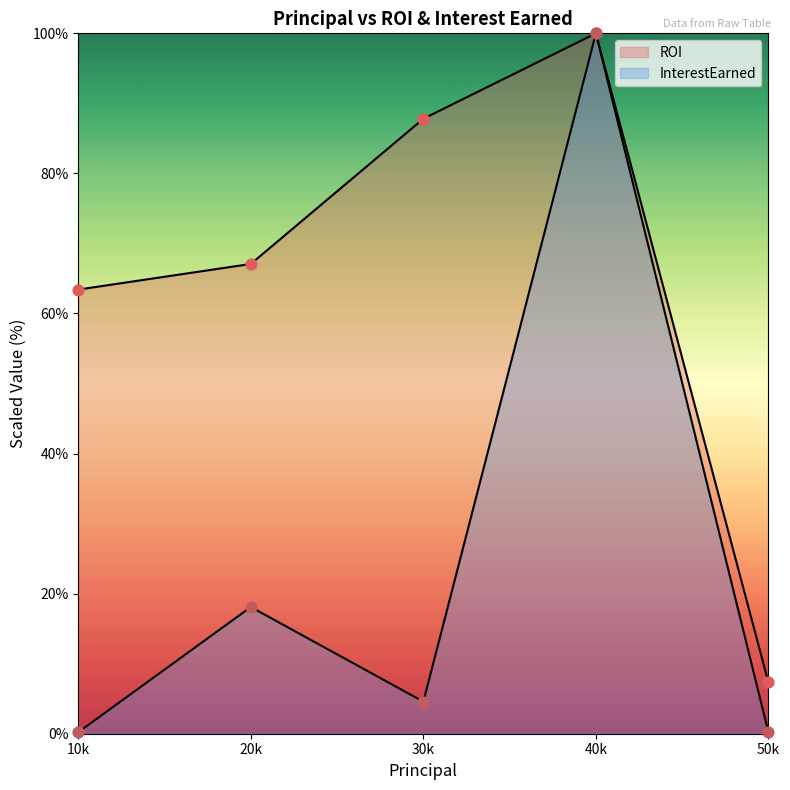

At which category is the sum across all series the highest?

40k